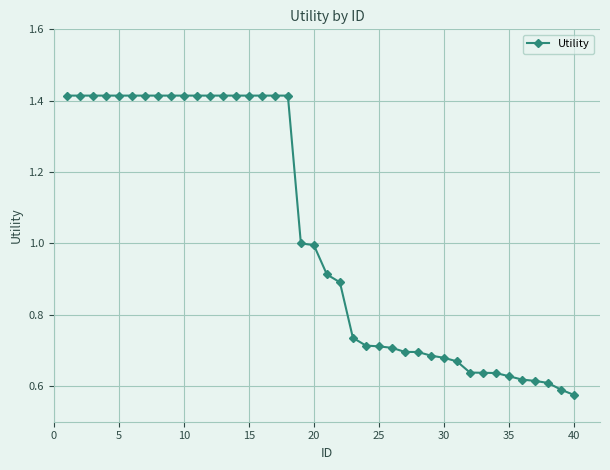

What is the average value?

1.0